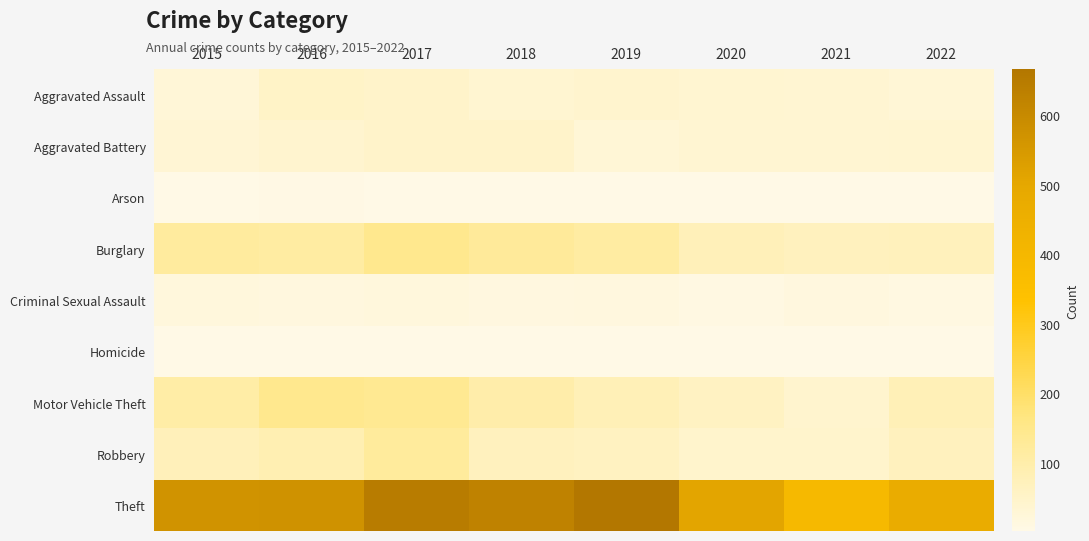

Between 2017 and 2021, which series saw the biggest shift?

Theft